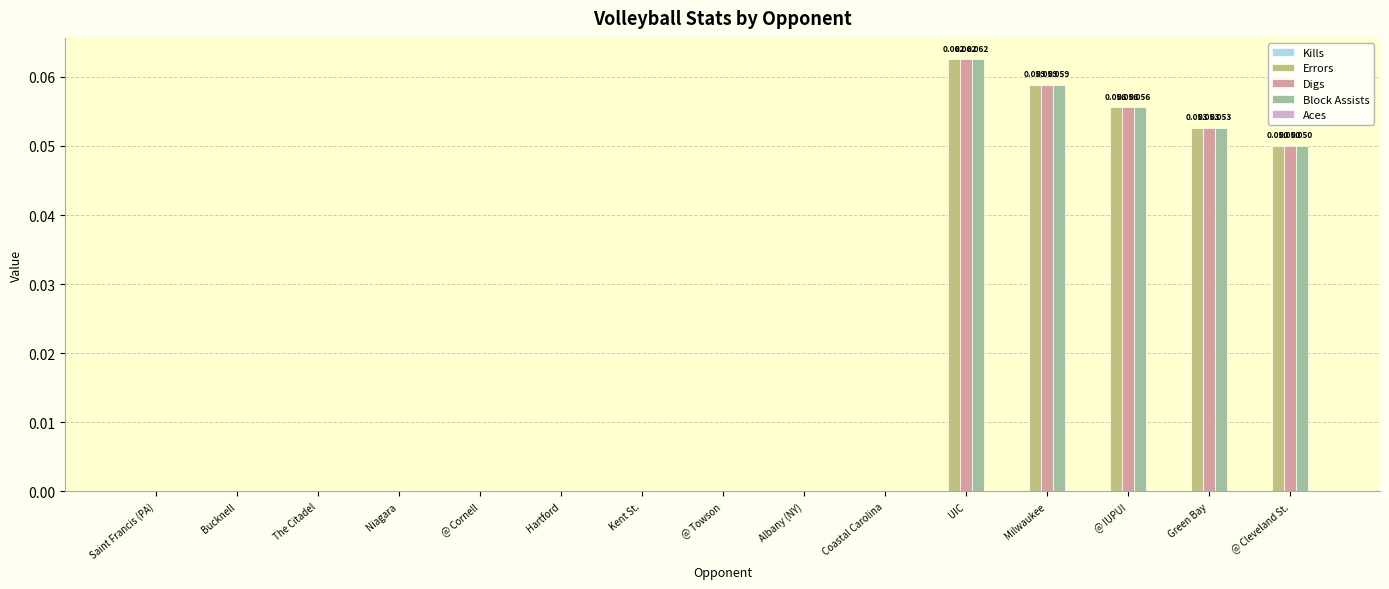

Is the value of Block Assists at @ Towson greater than the value of Errors at @ IUPUI?

No